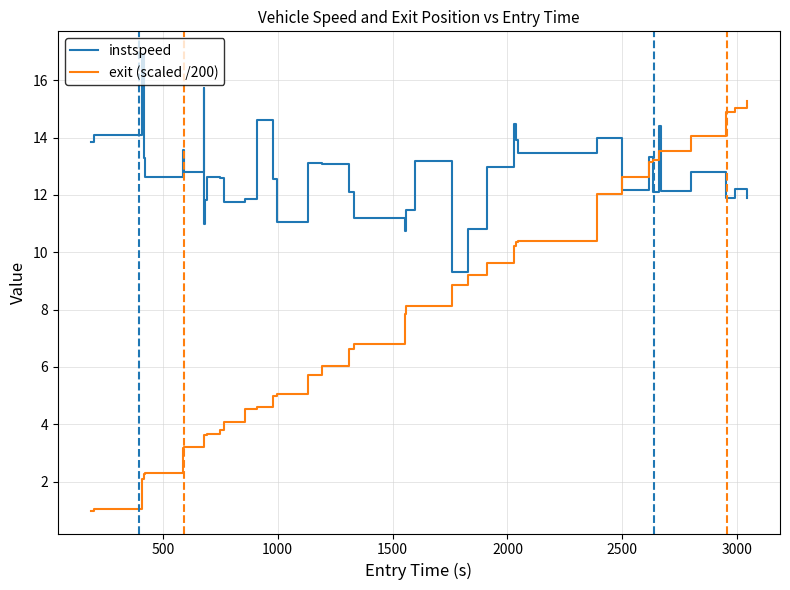

Which series has the widest spread of values?

exit (scaled /200)